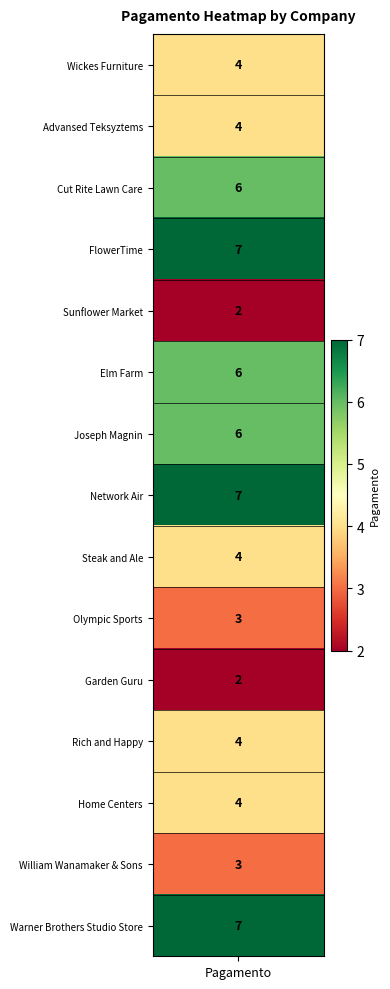

What is the average value?

5